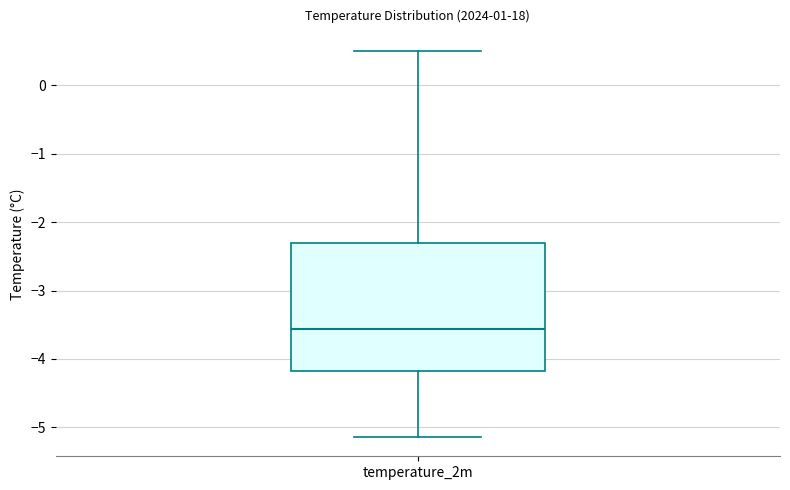

Read this box plot against the y-axis: the position of the median line, the range covered by the box, and the ends of both whiskers. The values are not printed on the chart, so give them approximately, as read against the axis.

median -3.6, box -4.2 to -2.3, whiskers -5.1 to 0.5